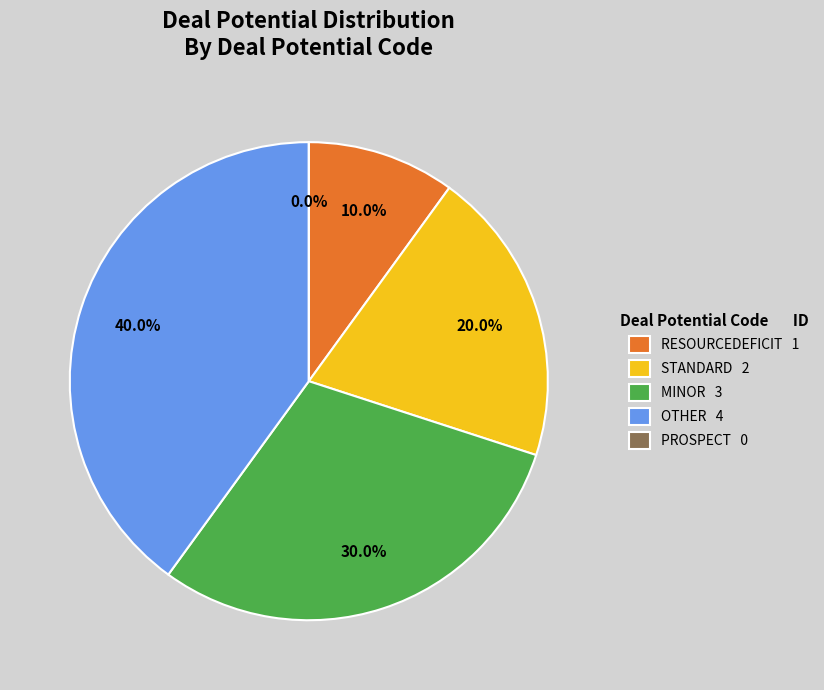

The PROSPECT slice represents 0% of the pie. True or false?

True